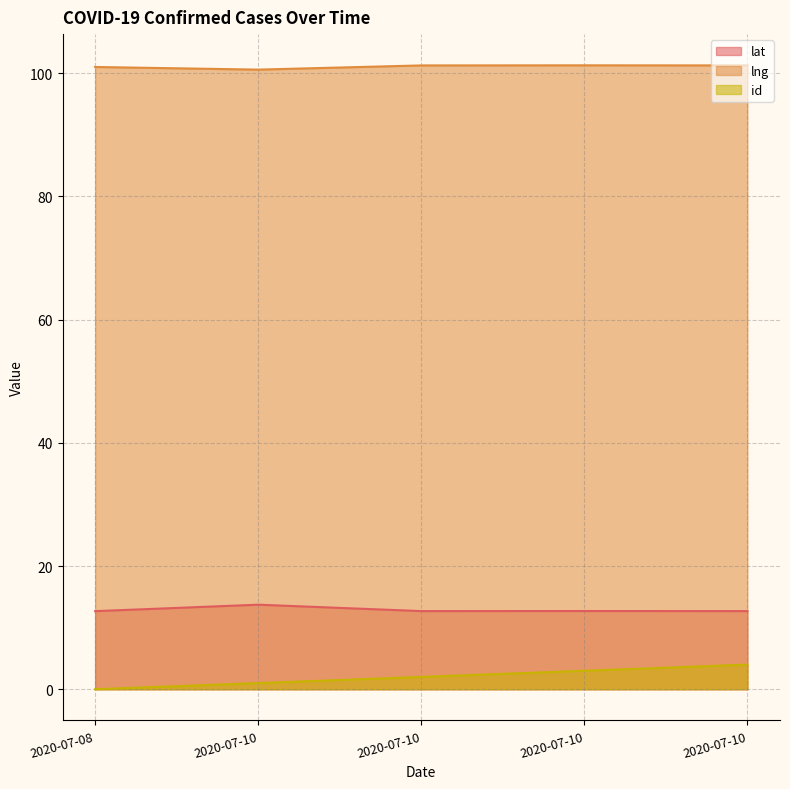

What is the sum of the lat values at 2020-07-10 and 2020-07-10?

25.4